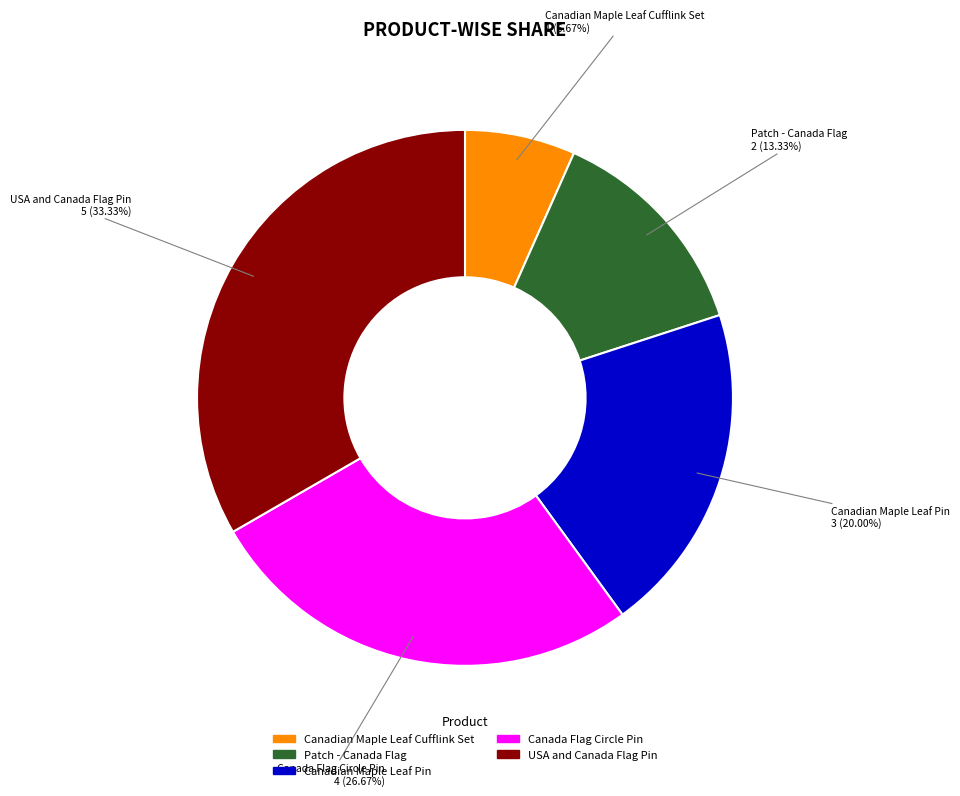

Between Canadian Maple Leaf Cufflink Set and Patch - Canada Flag, which is larger?

Patch - Canada Flag